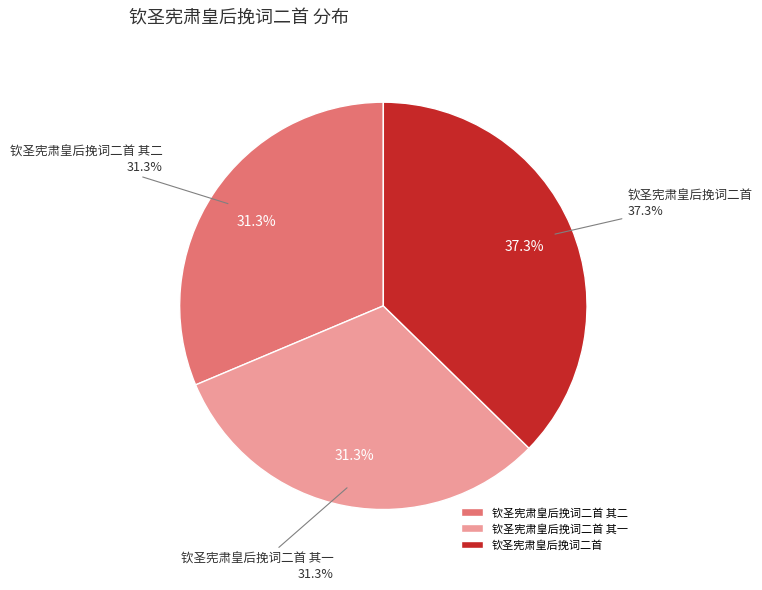

To the nearest percent, what is the difference between the 钦圣宪肃皇后挽词二首 其一 and 钦圣宪肃皇后挽词二首 slice percentages?

6%